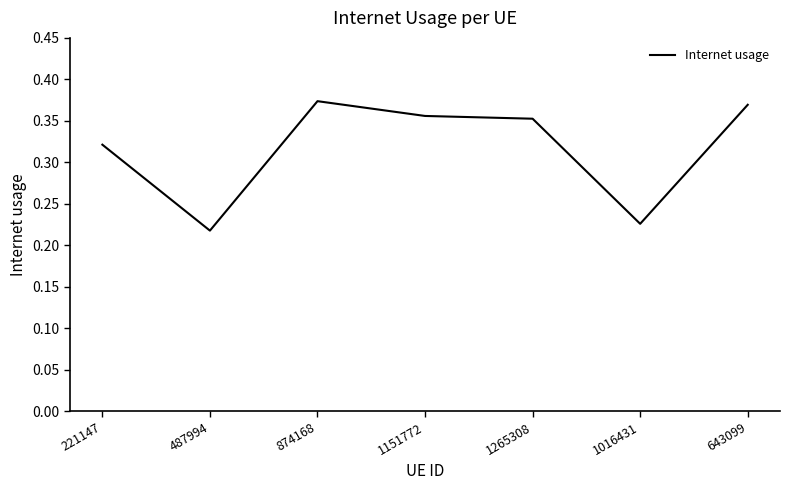

Does the chart have visible grid lines?

No